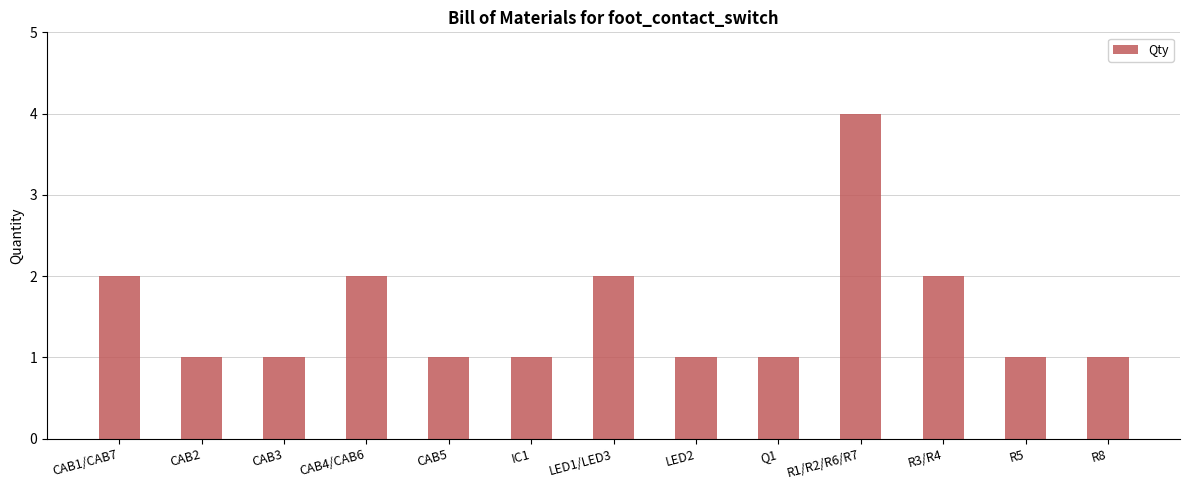

What is the label of the 6th bar from the left?

IC1